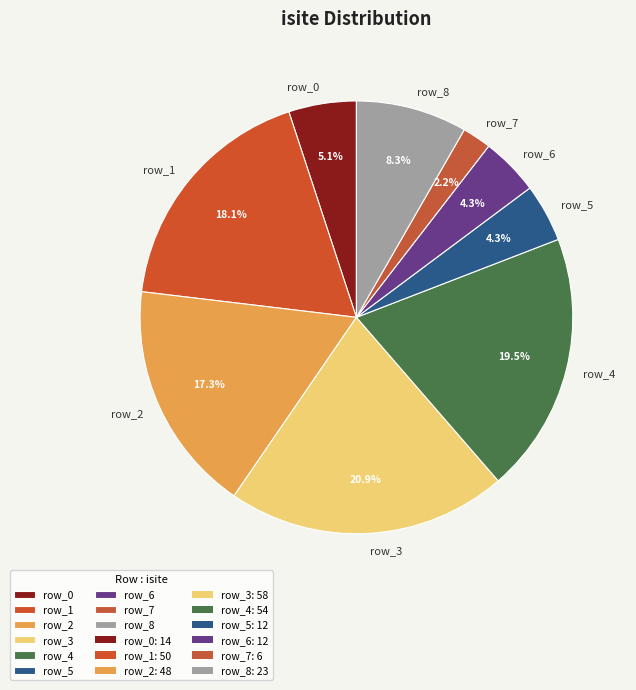

Which slice is the smallest?

row_7